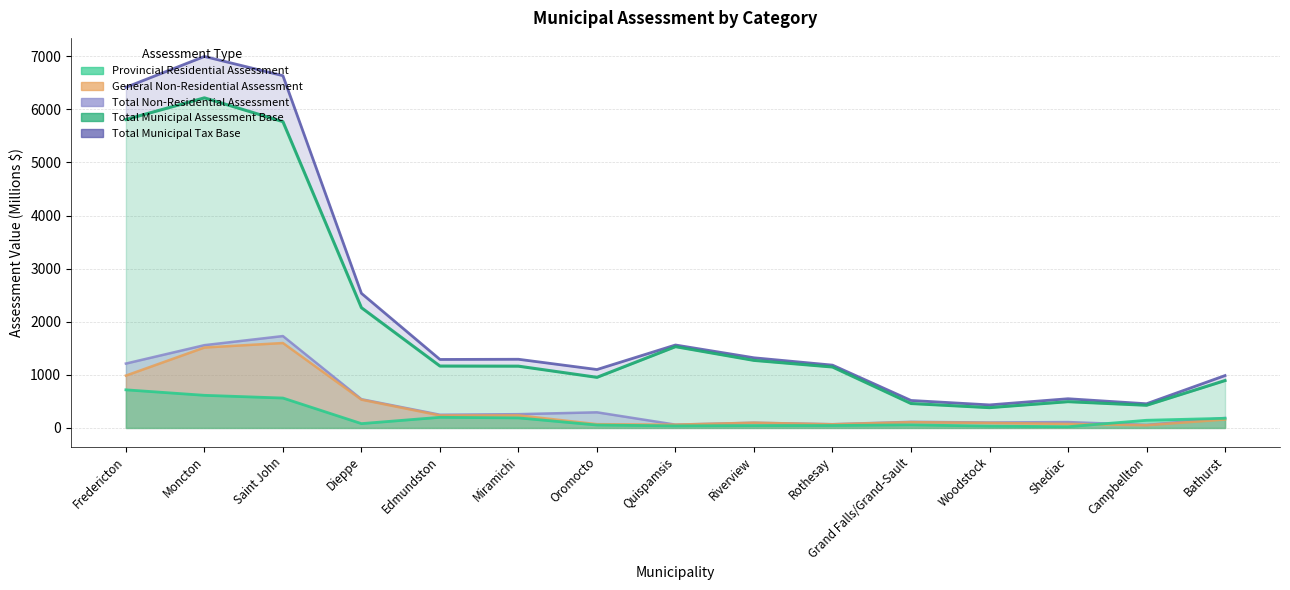

At which label is Total Non-Residential Assessment closest to 893?

Fredericton